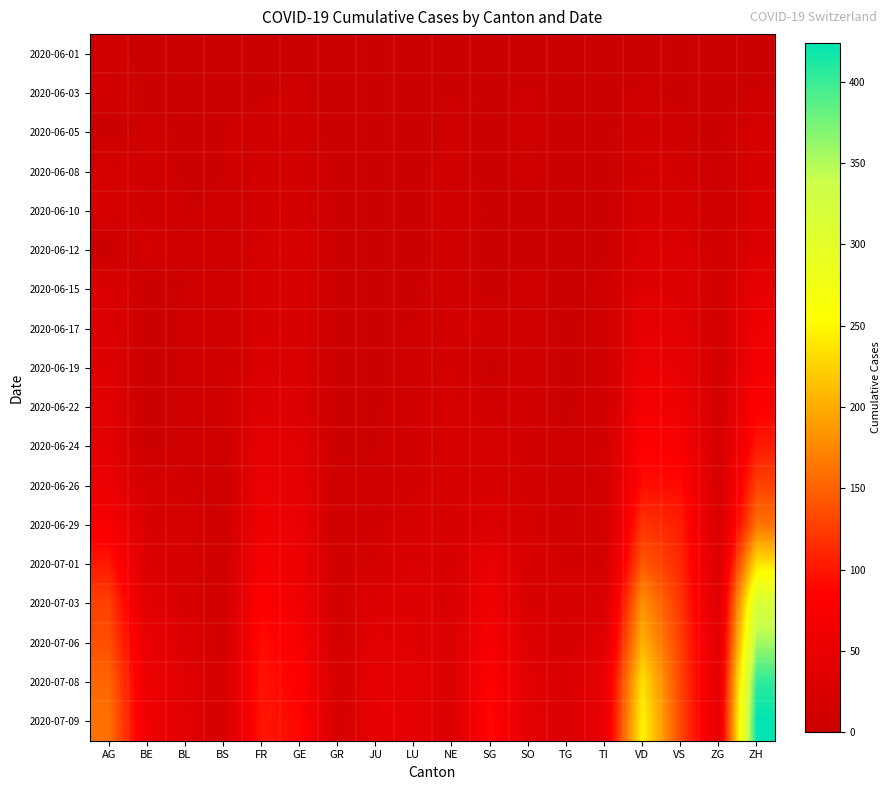

Which series has the largest range (max minus min)?

2020-07-09